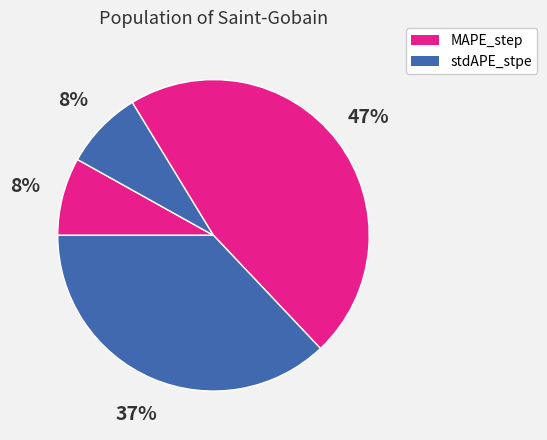

Does any single category account for the majority?

No